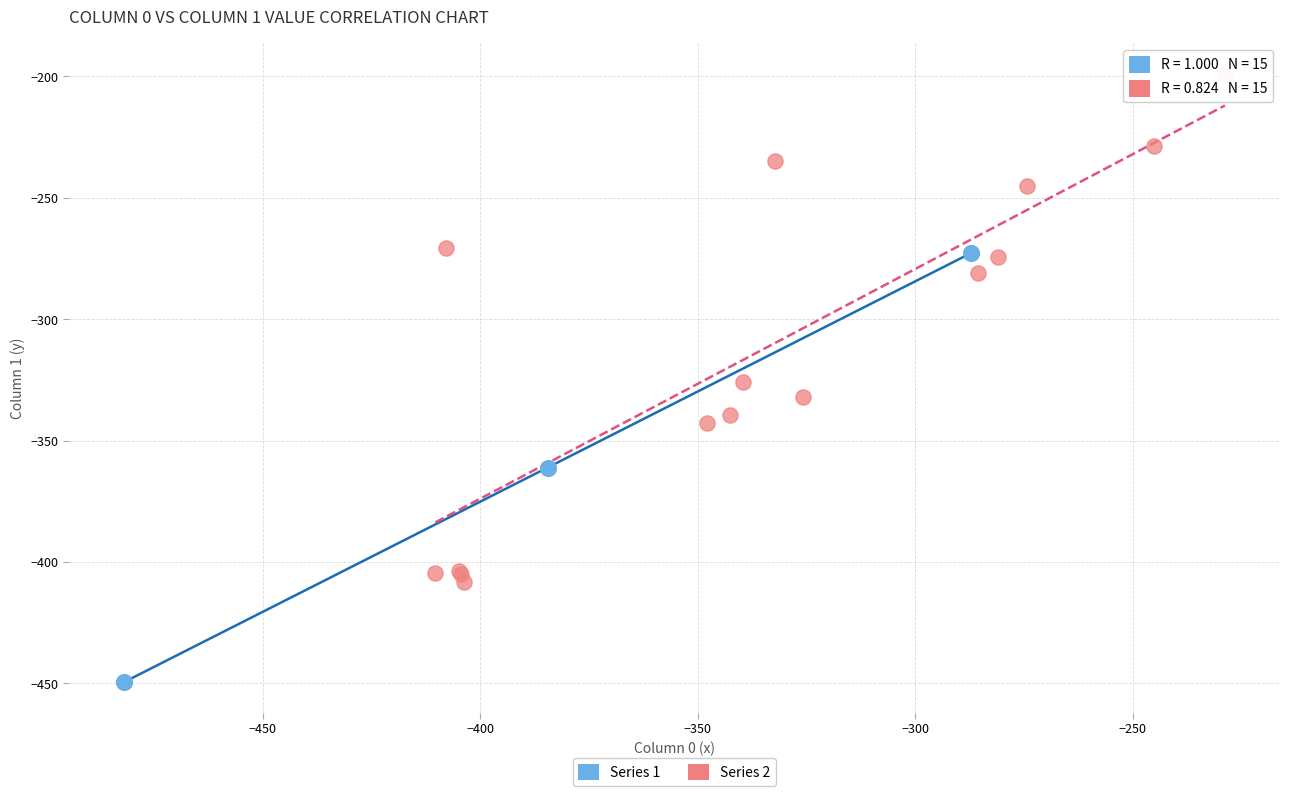

Which series reaches the maximum Y coordinate?

Series 2